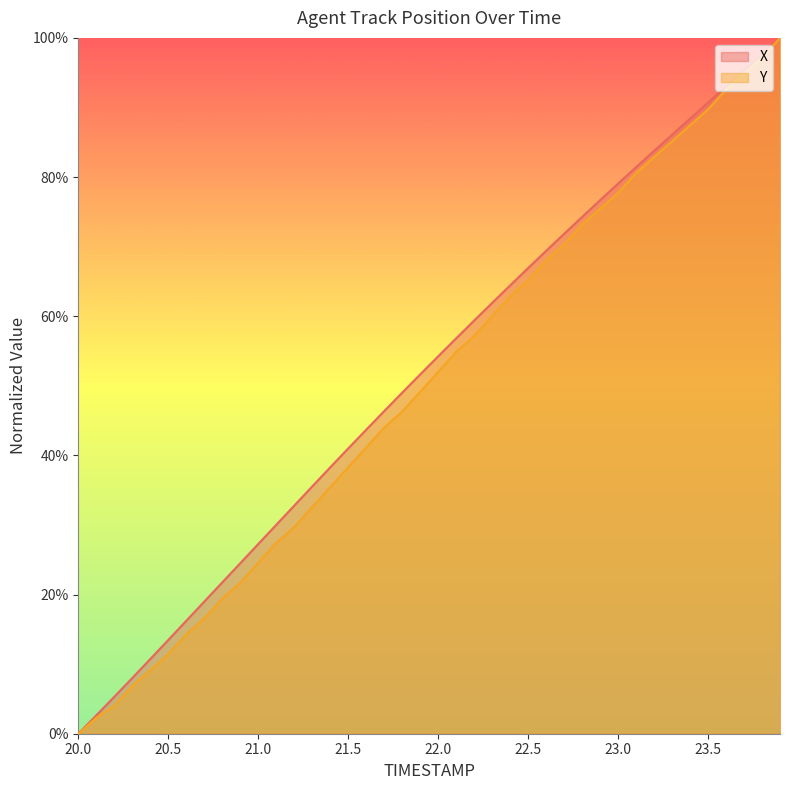

Is it true that Y equals 0.9 at 23.7?

True